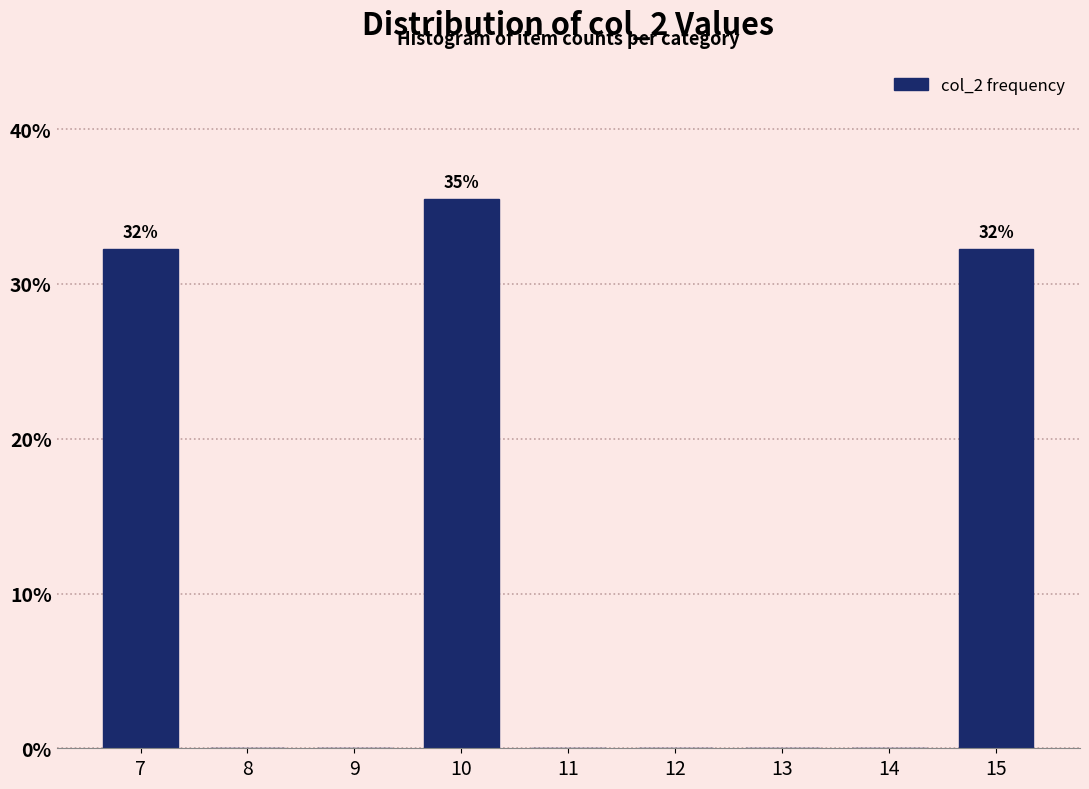

Reading left to right, extract all data points from this chart.

7=32.3	8=0.0	9=0.0	10=35.5	11=0.0	12=0.0	13=0.0	14=0.0	15=32.3